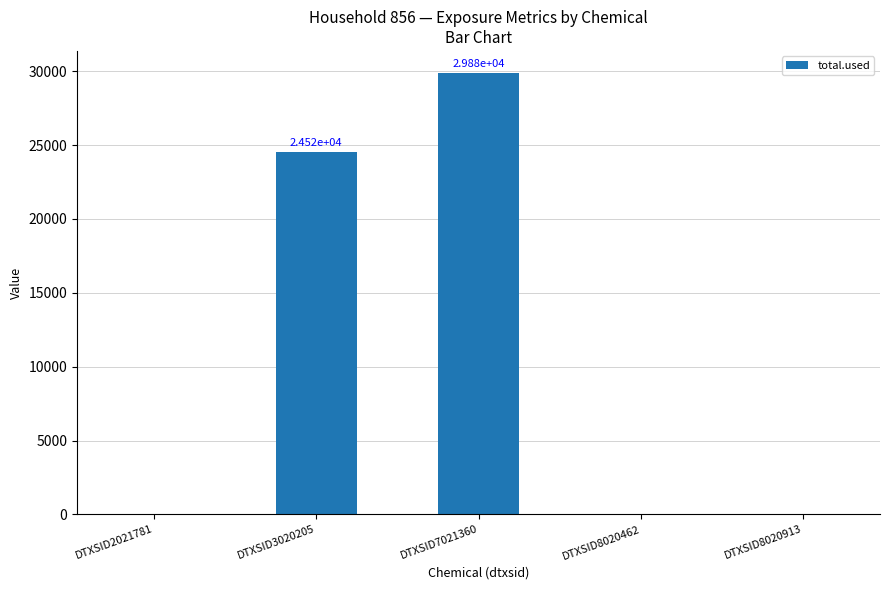

What is the sum of all values?

54403.1